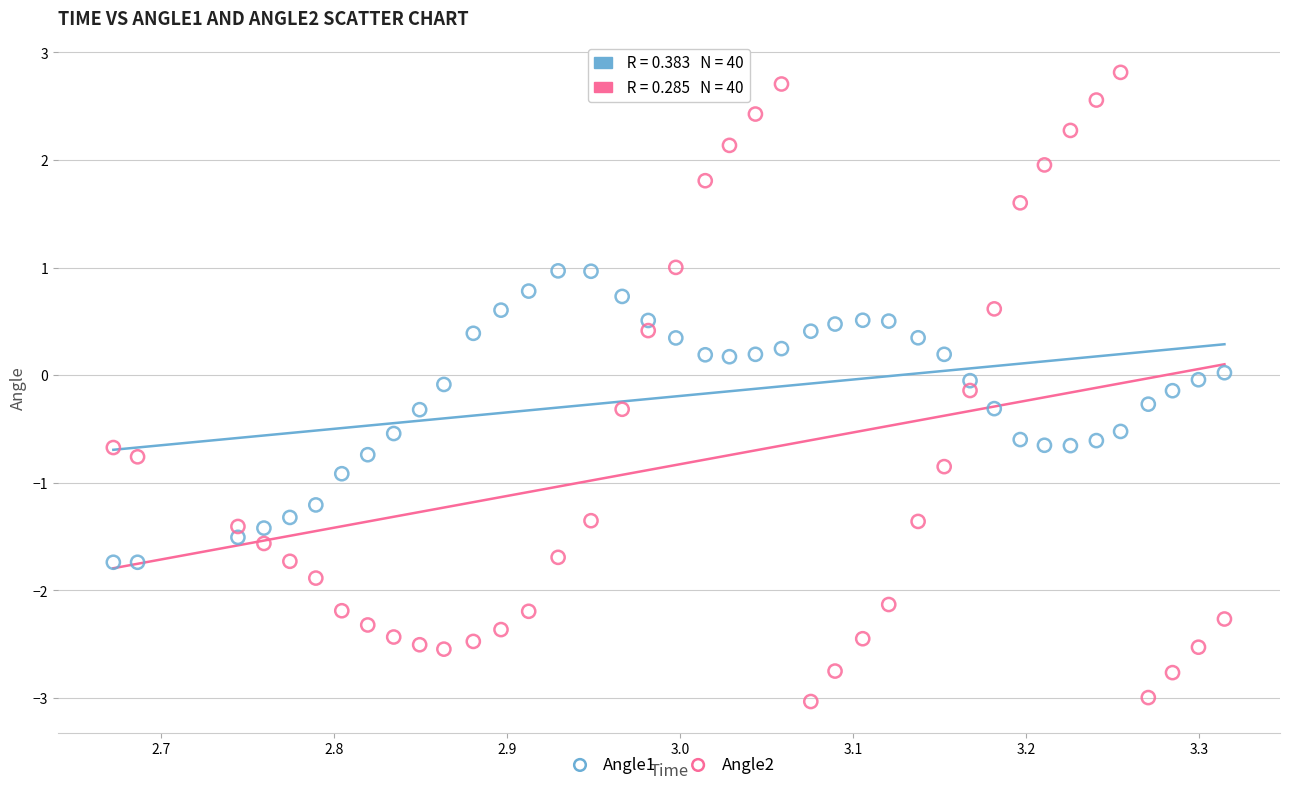

Which series has the widest spread of Y values?

Angle2